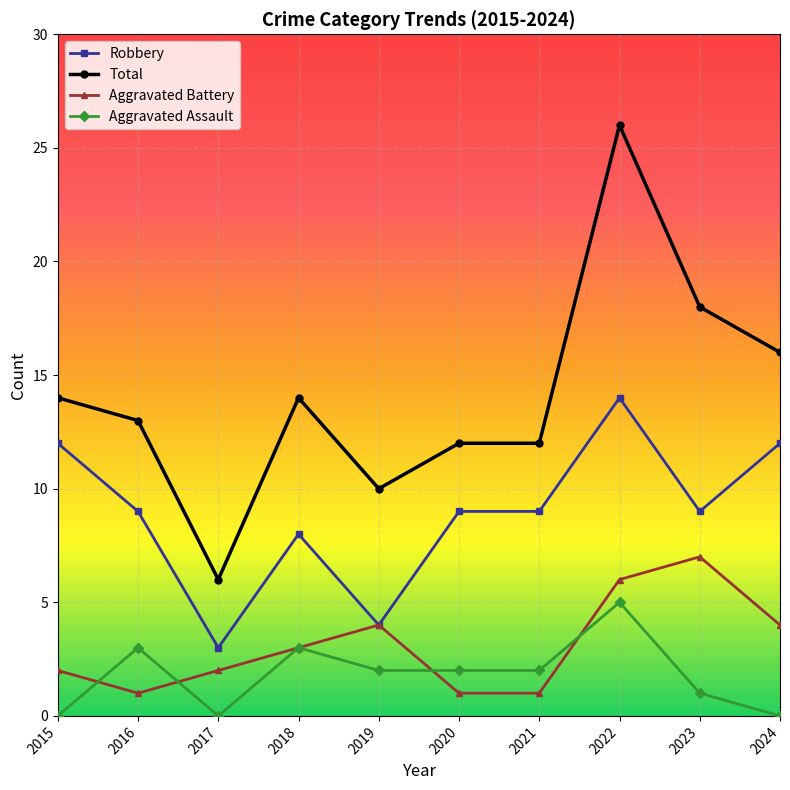

The Robbery series shows 8 at 2018. True or false?

True